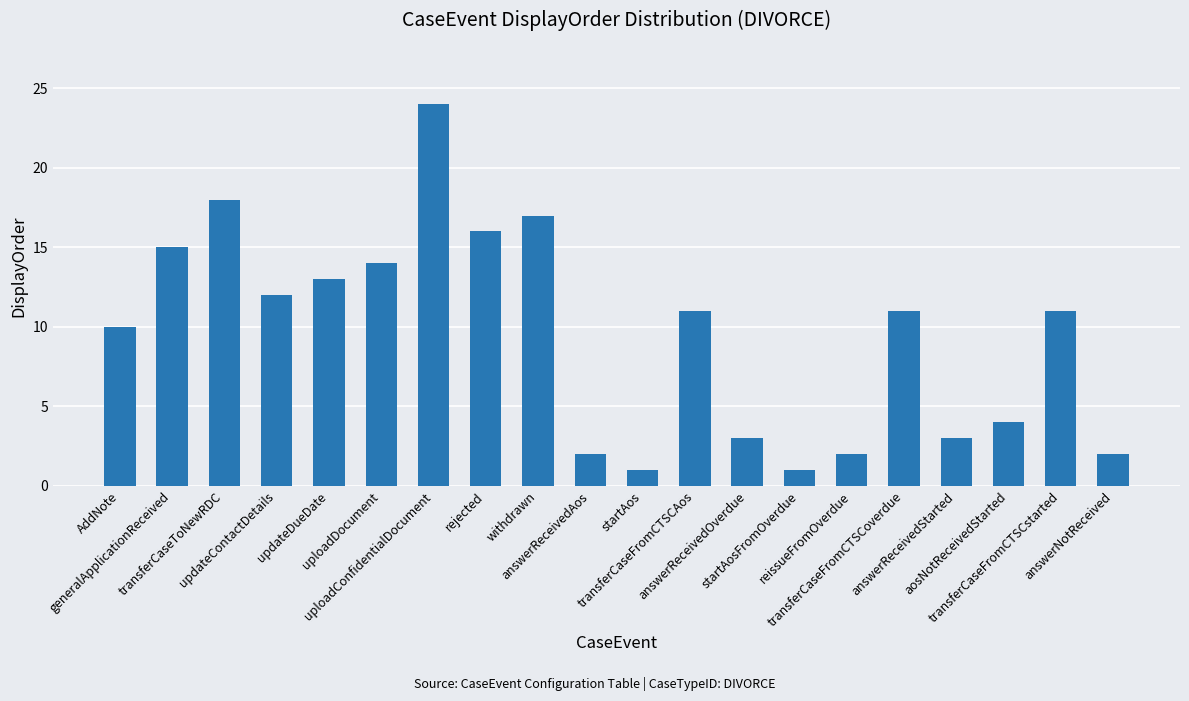

What is the greatest value displayed?

24